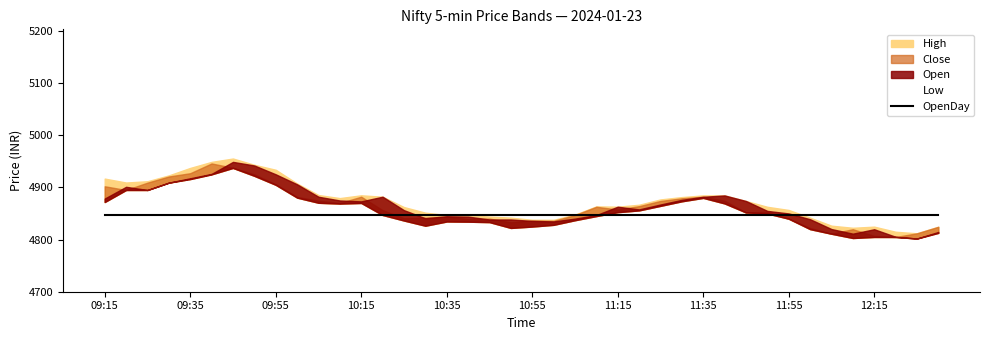

Which category has the highest value across all series?

09:45